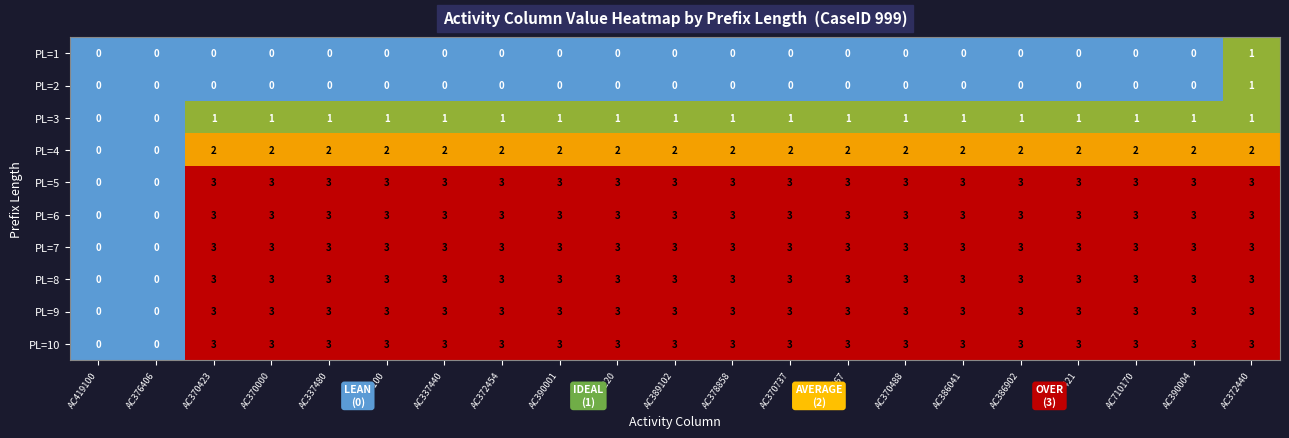

What is the average value of the PL=5 series?

3